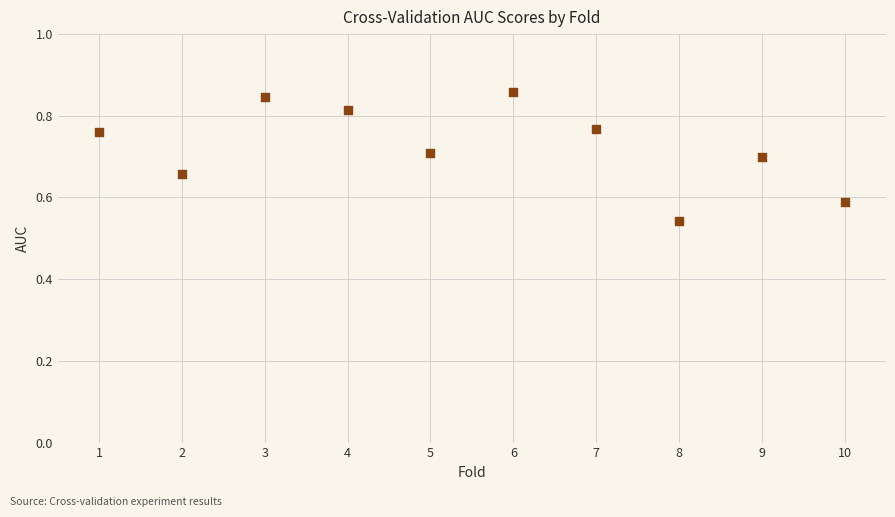

What is the range of Y values (max minus min)?

0.3